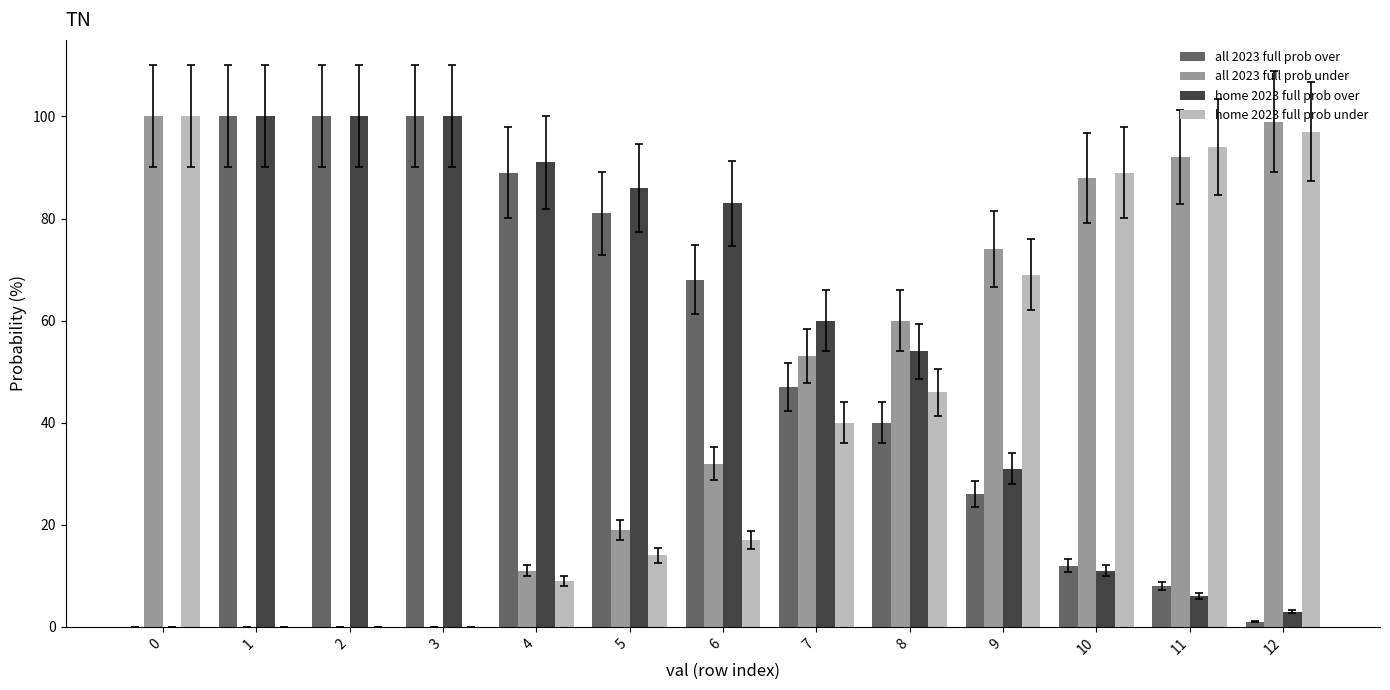

The all 2023 full prob over series shows 40 at 8. True or false?

True